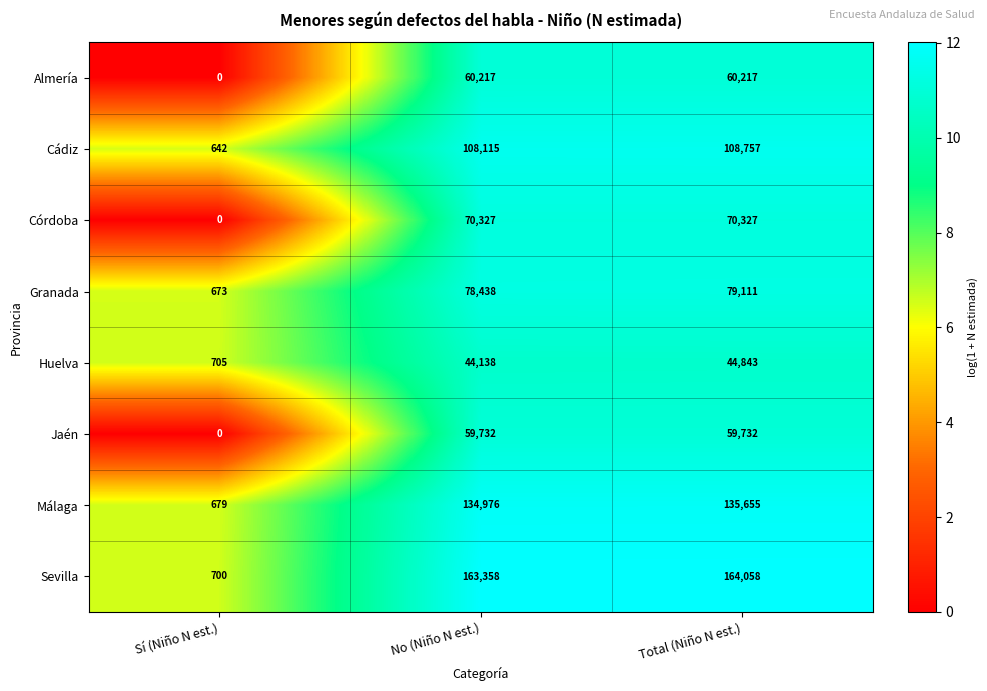

Which series changed the most between Sí (Niño N est.) and Total (Niño N est.)?

Sevilla